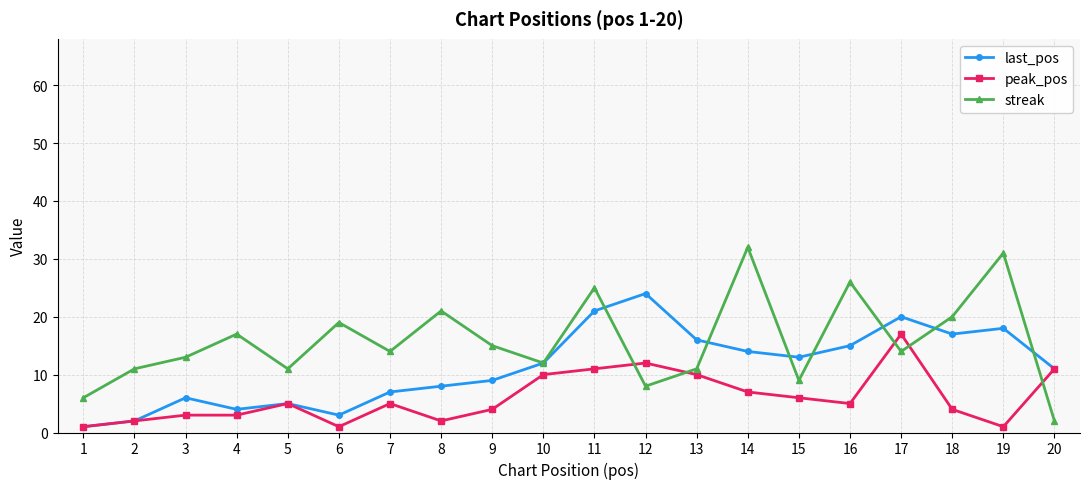

Count the number of data series in this chart.

3